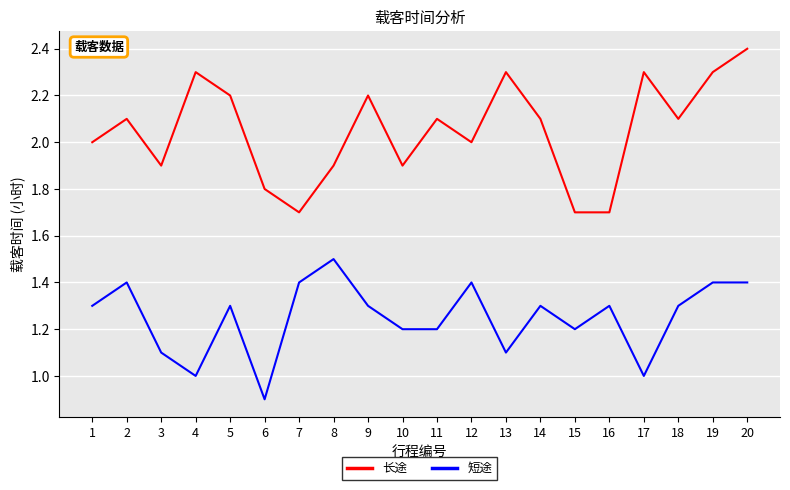

Does the chart have visible grid lines?

Yes